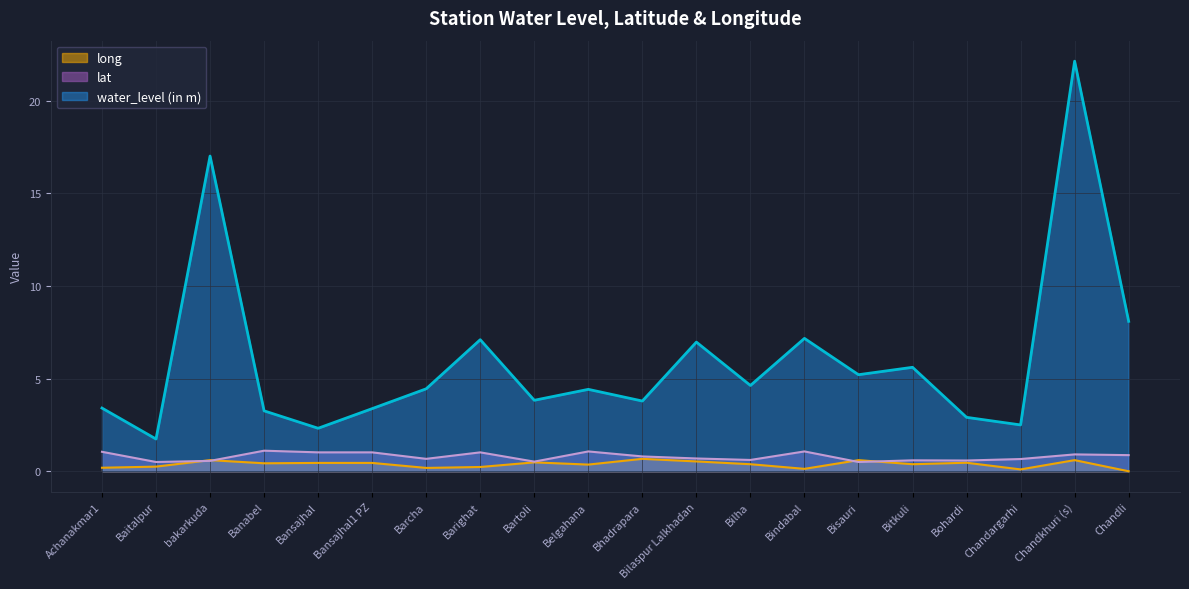

Rank the series at Bansajhal1 PZ from lowest to highest value.

long, lat, water_level (in m)